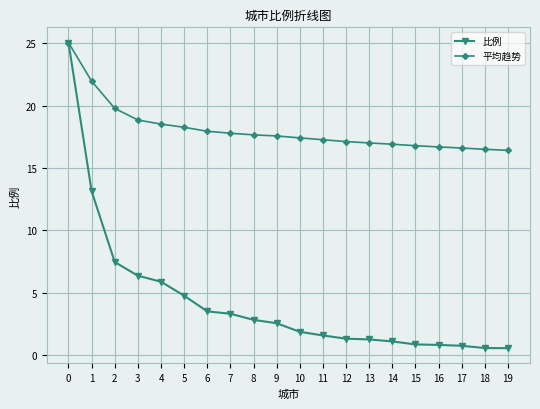

What is the maximum value shown in the chart?

25.1